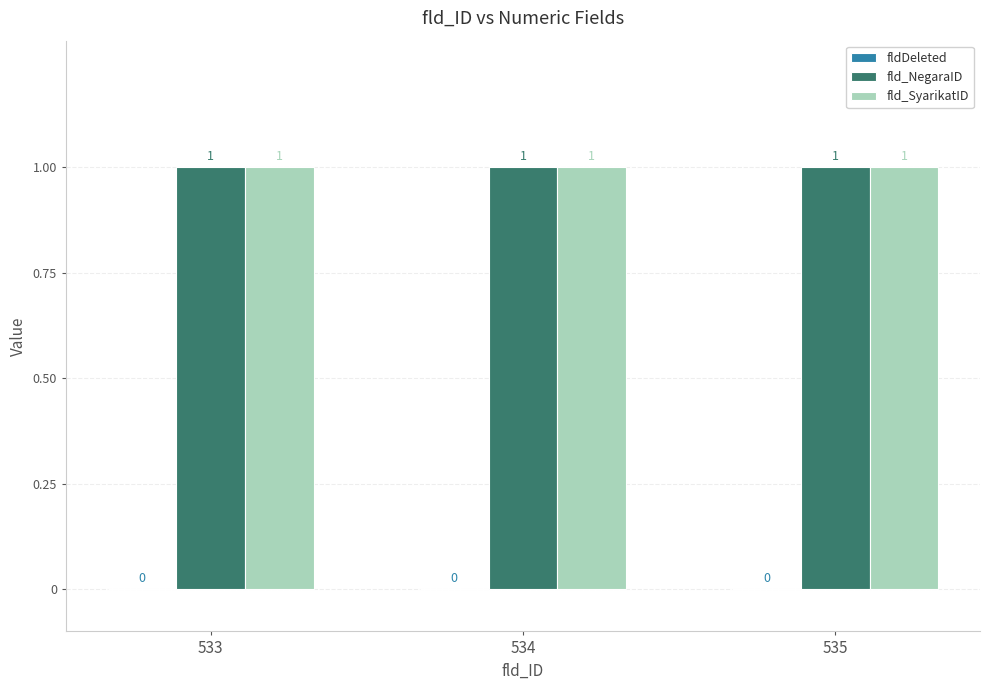

Is the value of fld_NegaraID at 534 greater than the value of fld_SyarikatID at 535?

No